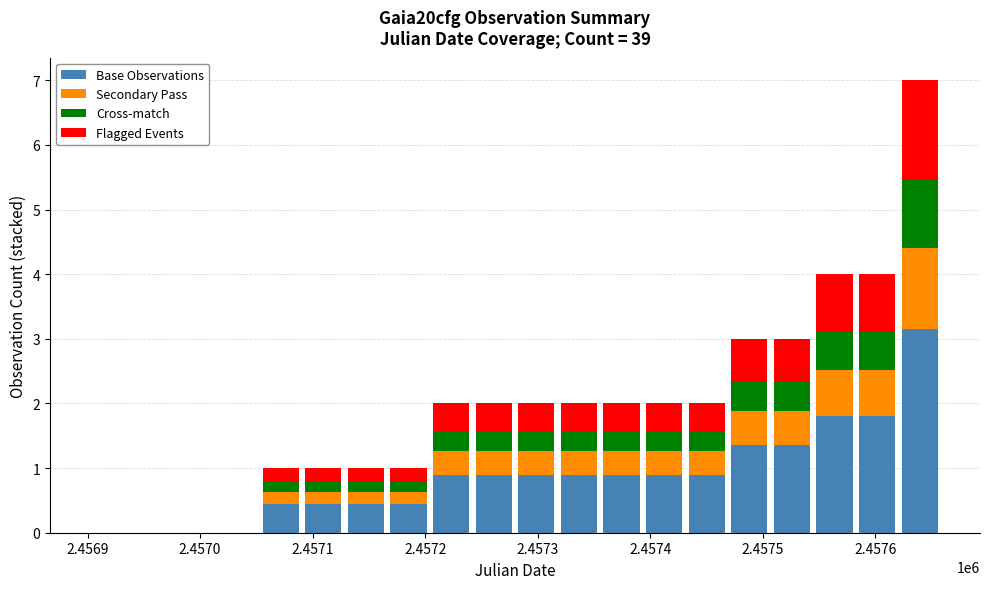

Does the chart contain stacked bars?

Yes